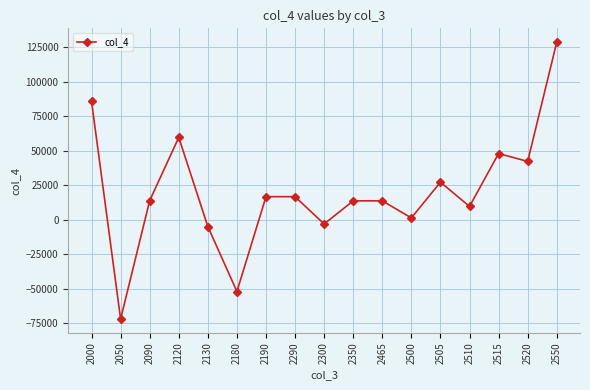

The value at 2510 is 9681. True or false?

True